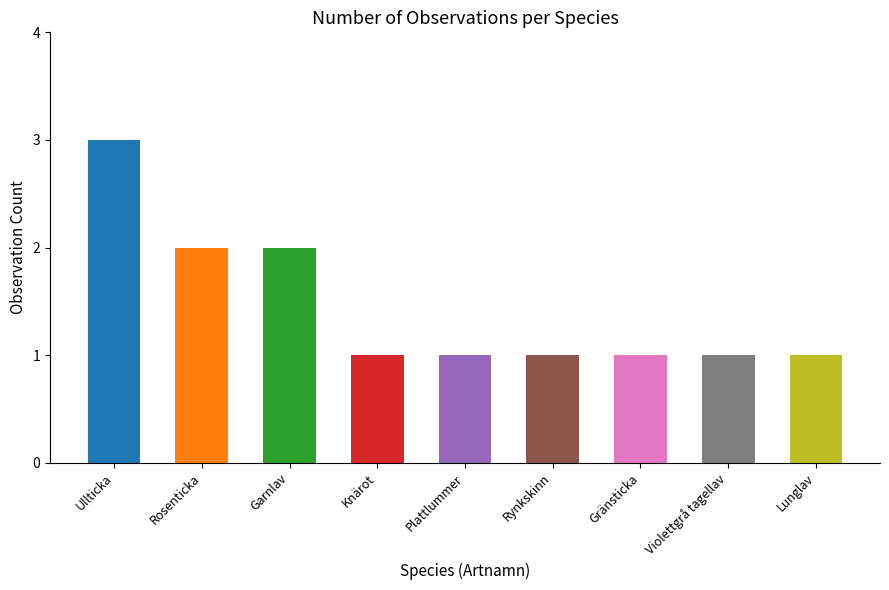

Where is the data nearest to the value 2?

Rosenticka